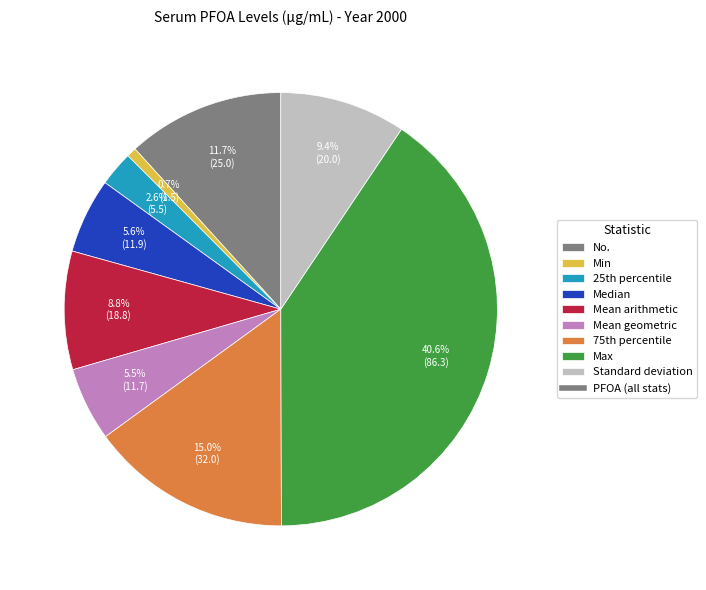

Is there any slice that represents more than half of the pie?

No